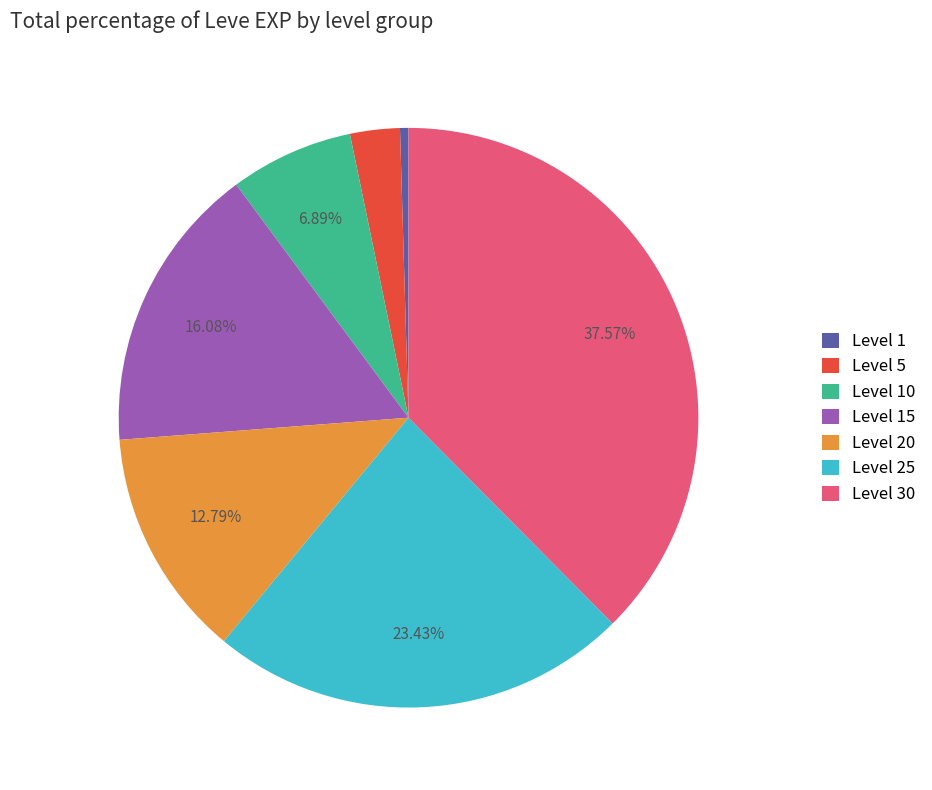

Rank the categories by value from highest to lowest.

Level 30, Level 25, Level 15, Level 20, Level 10, Level 5, Level 1